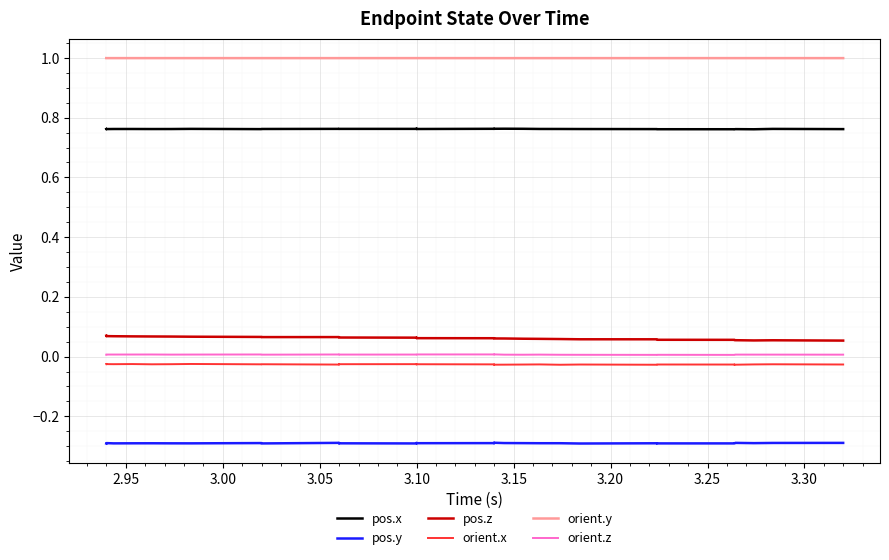

What are all the series names shown in the legend?

pos.x, pos.y, pos.z, orient.x, orient.y, orient.z